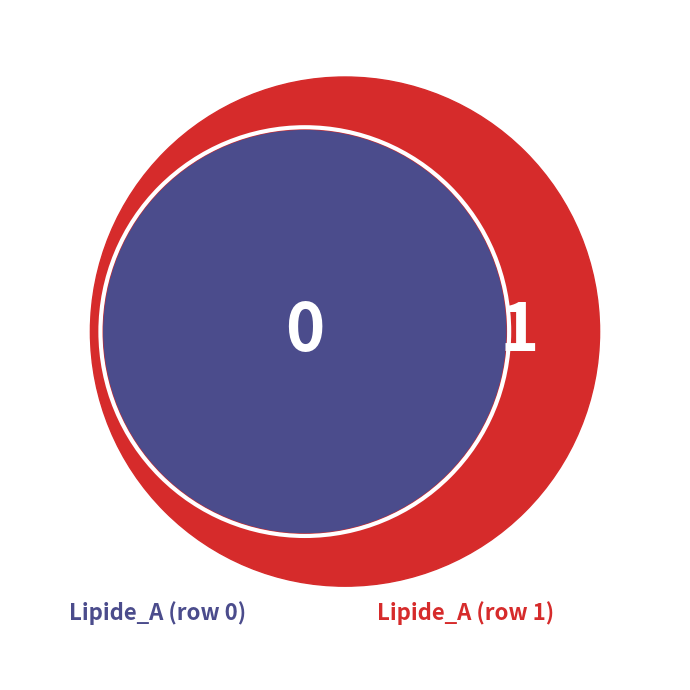

Which category has the smallest portion of the pie?

Row 0